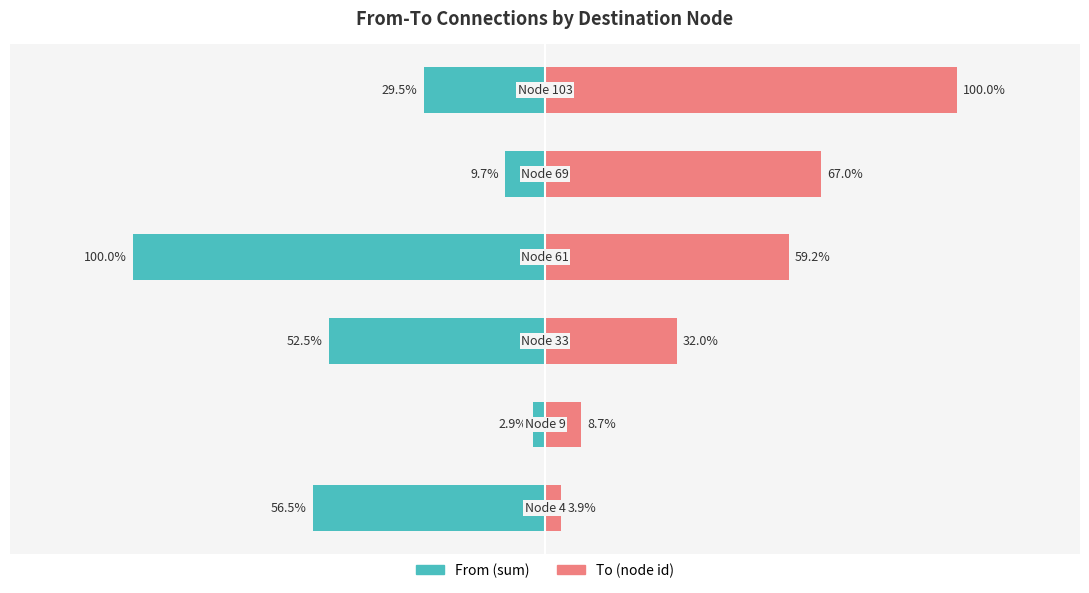

How many distinct data groups are displayed?

2